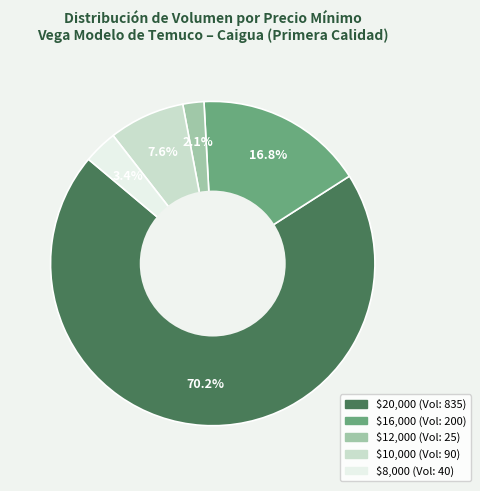

To the nearest percent, what is the difference between the largest and smallest slice percentages?

68%